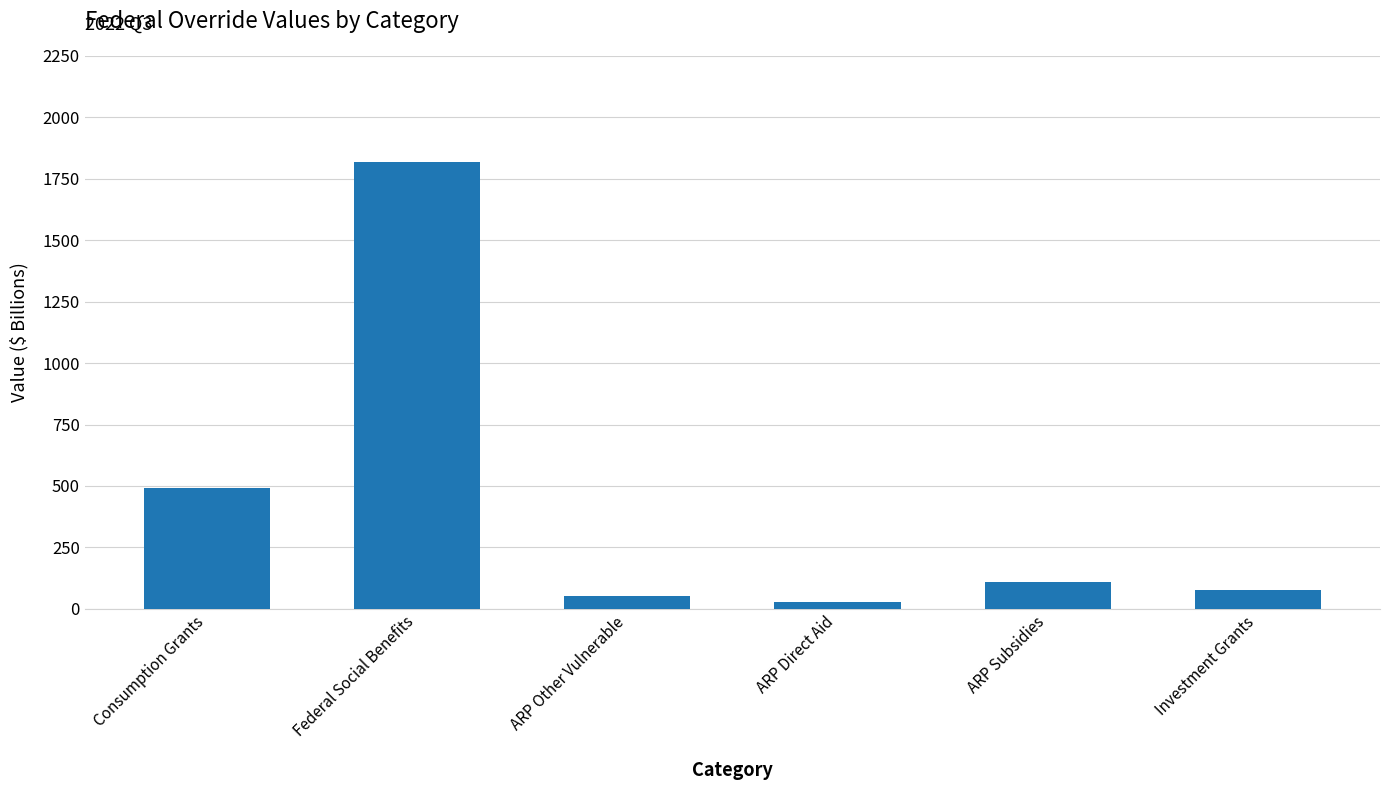

What is the average value?

429.4